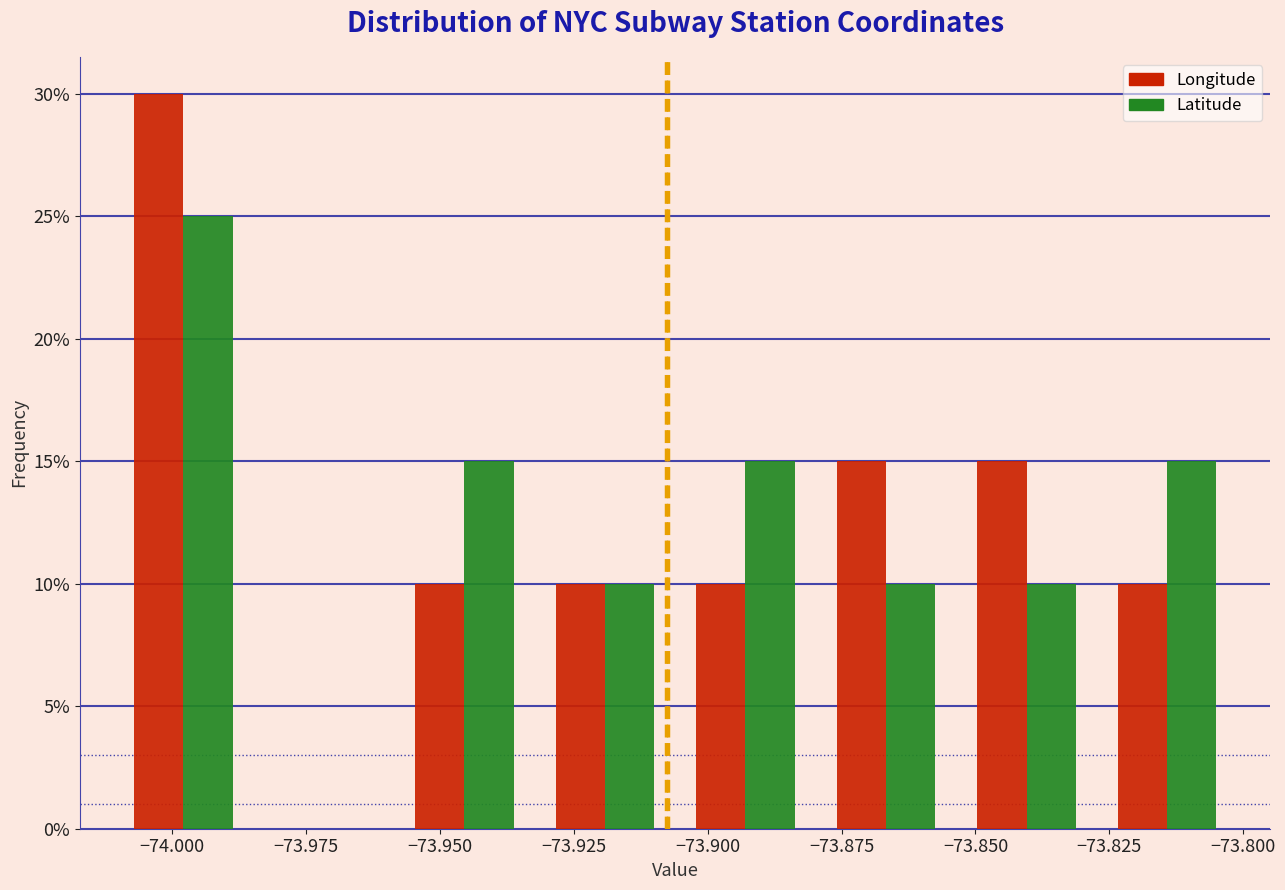

What is the height of the Latitude bar covering -73.930 to -73.905 on the x-axis? Neither the bar edges nor the heights are printed on the chart, so give them approximately, as read against the axes.

10